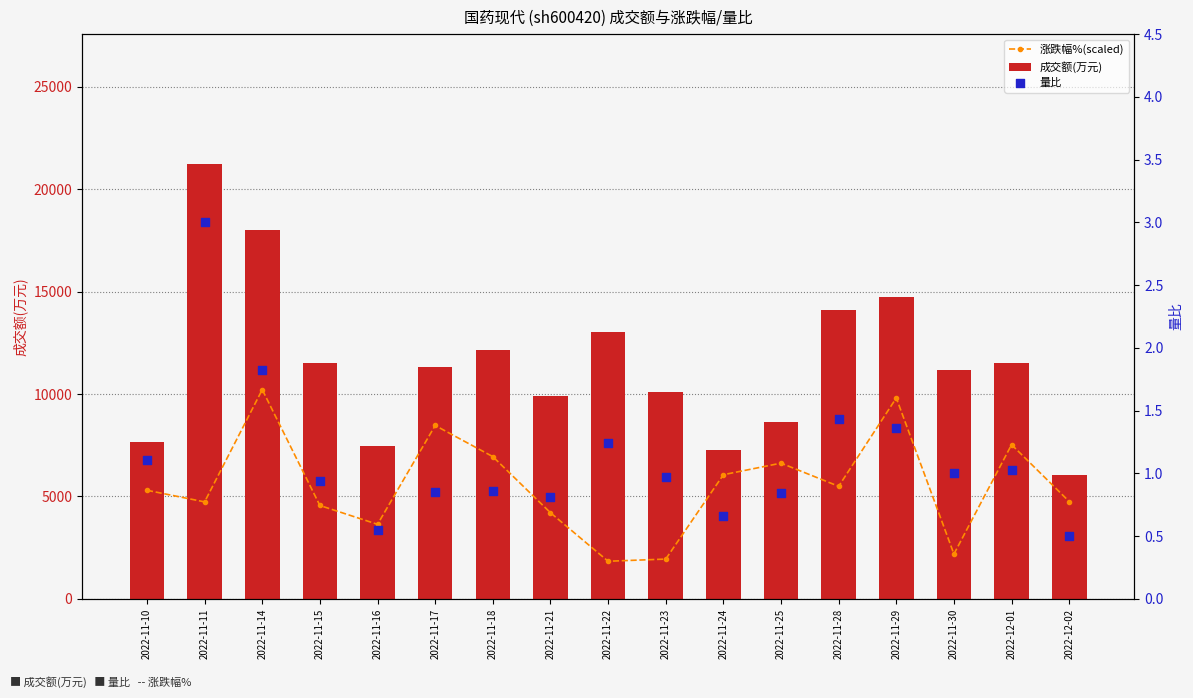

What are all the series names shown in the legend?

涨跌幅%(scaled), 成交额(万元), 量比